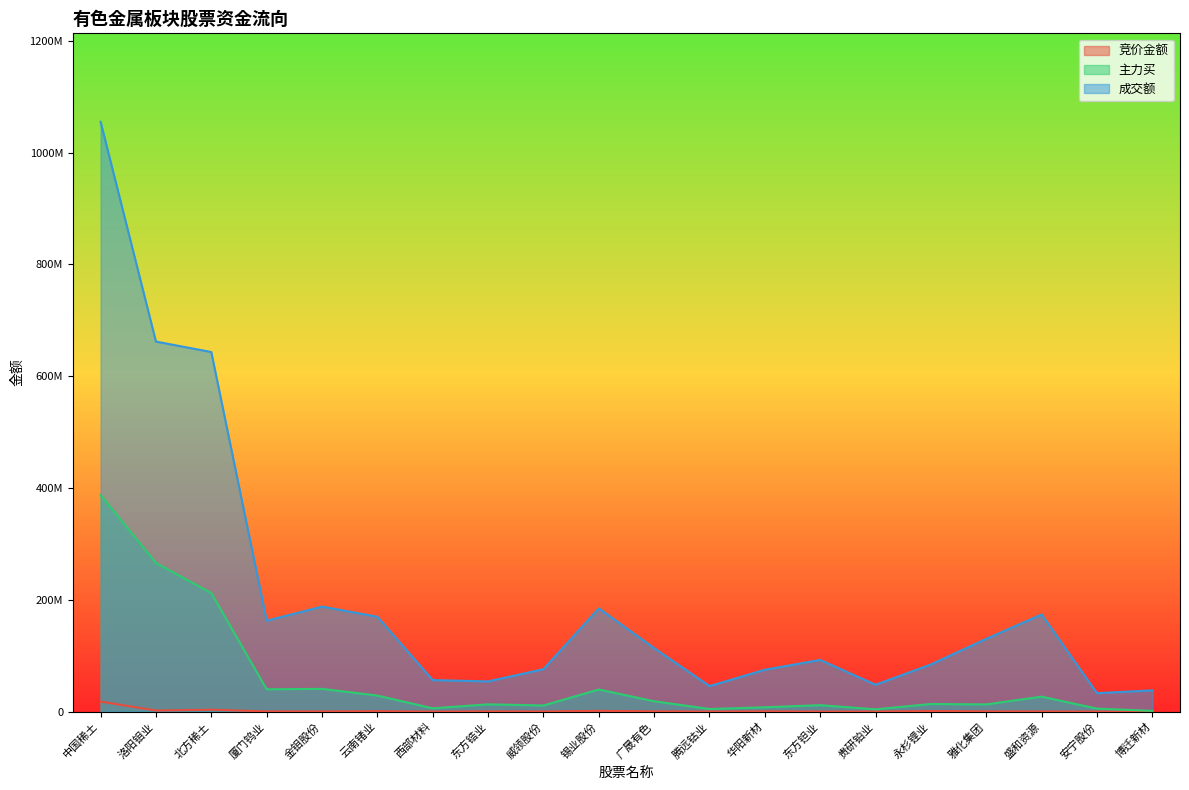

Rank the series at 锡业股份 from highest to lowest value.

成交额, 主力买, 竞价金额